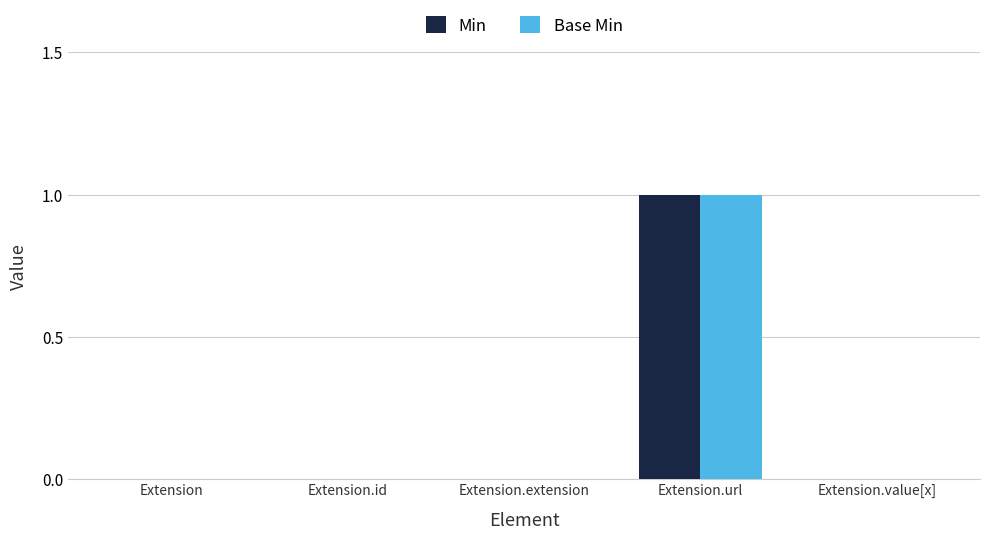

Which label corresponds to the largest value in the chart?

Extension.url